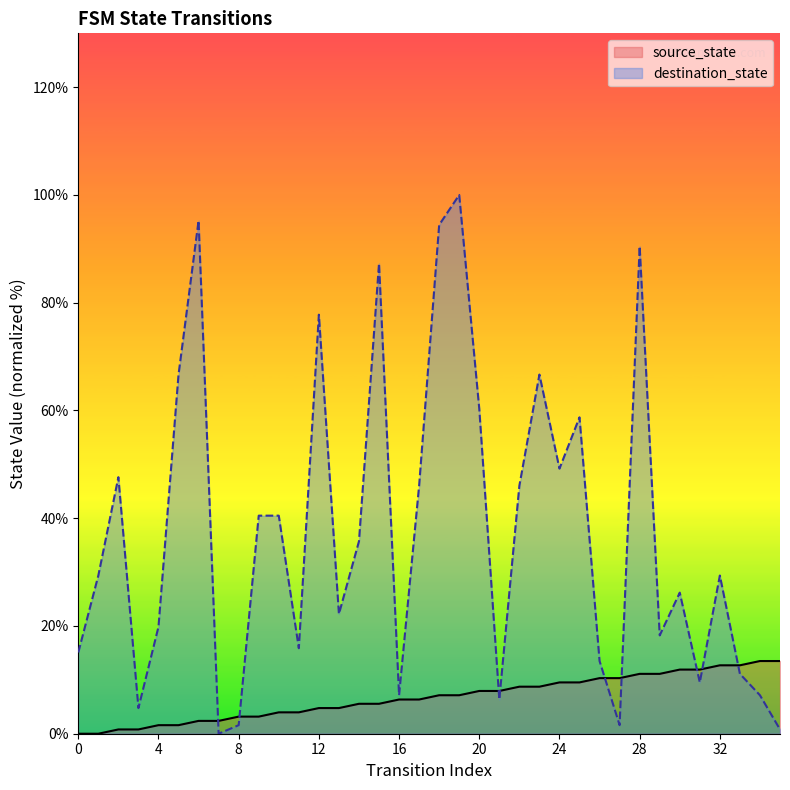

How many positive values does the destination_state series have?

35